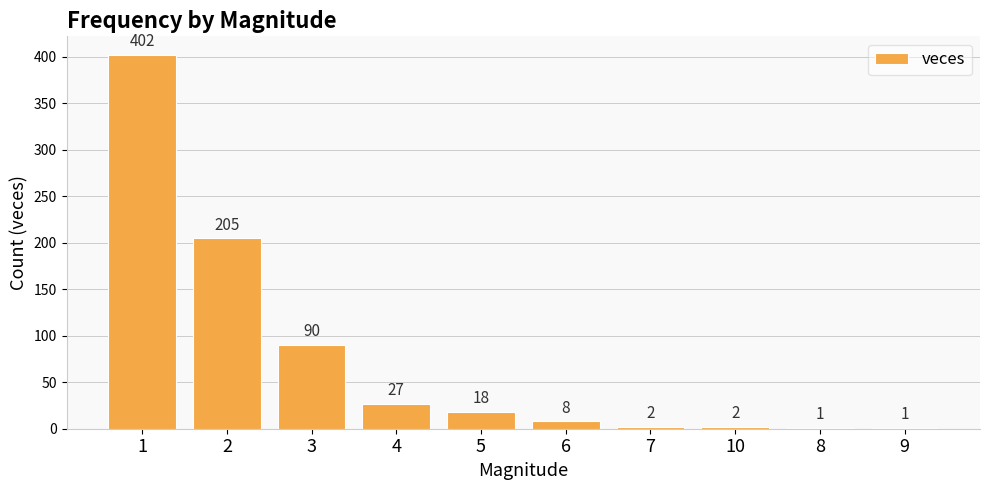

What is the sum of all values?

756